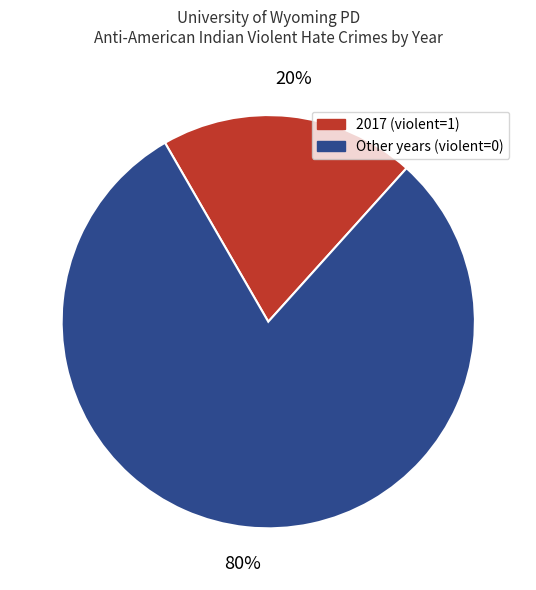

Does any single category account for the majority?

Yes